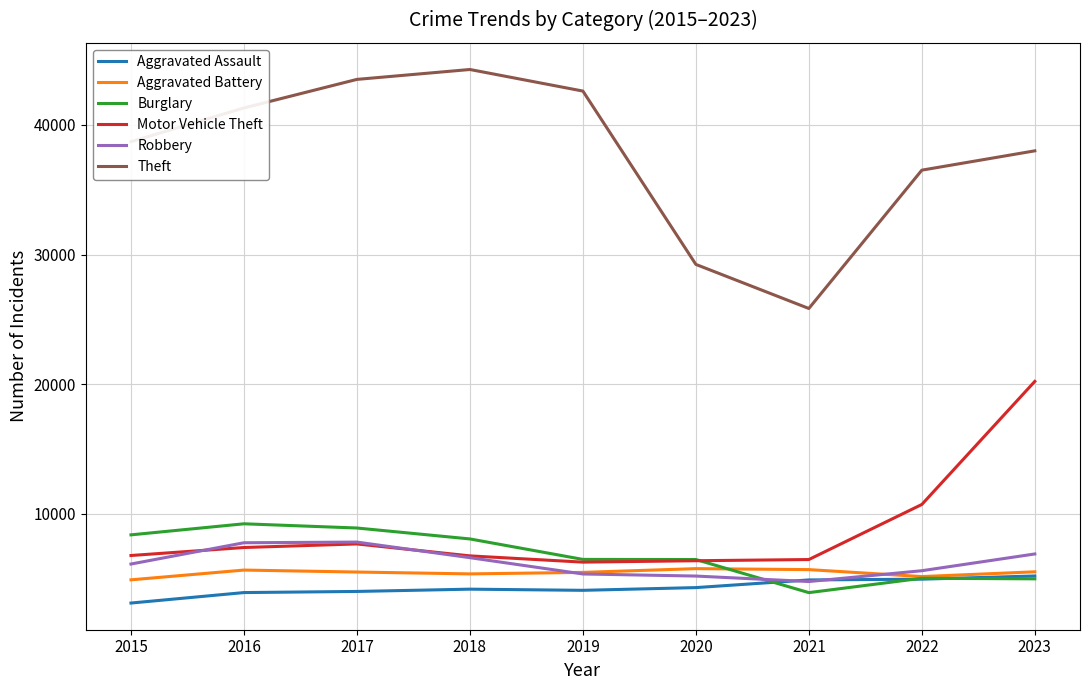

True or false: Motor Vehicle Theft has a value of 6278 at 2019.

True